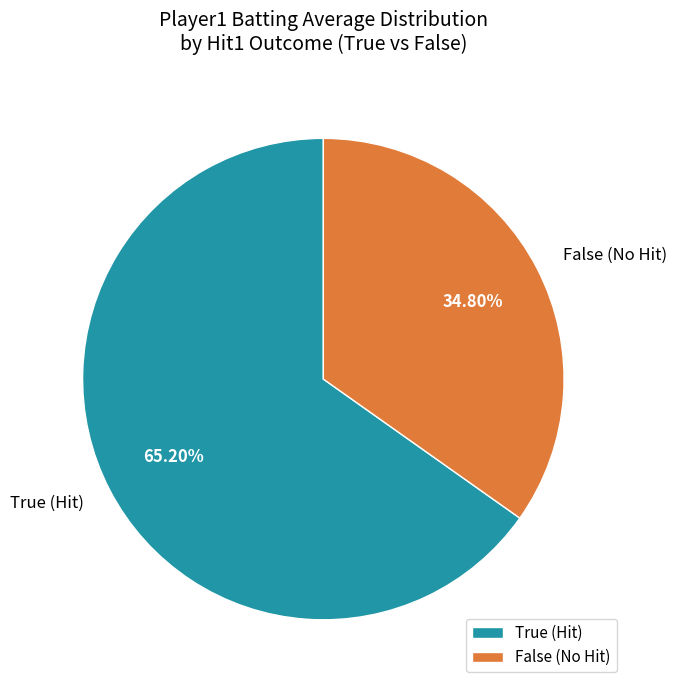

Which has a higher value, False (No Hit) or True (Hit)?

True (Hit)